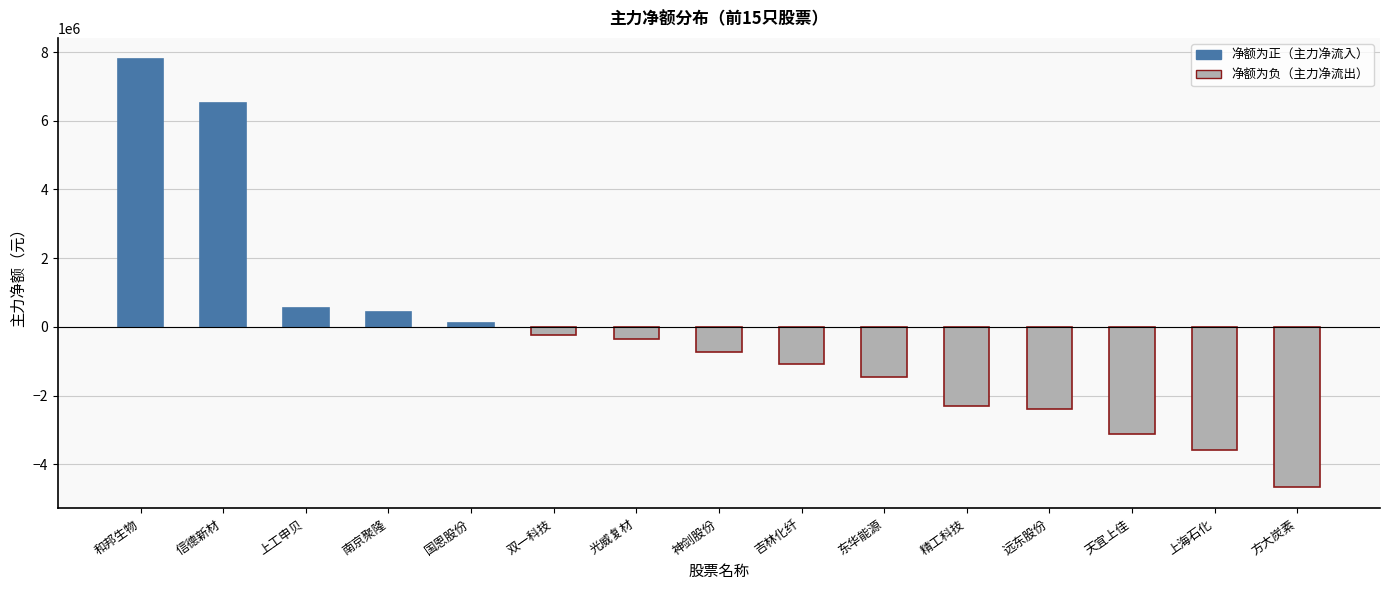

What is the label of the 4th bar from the right?

远东股份